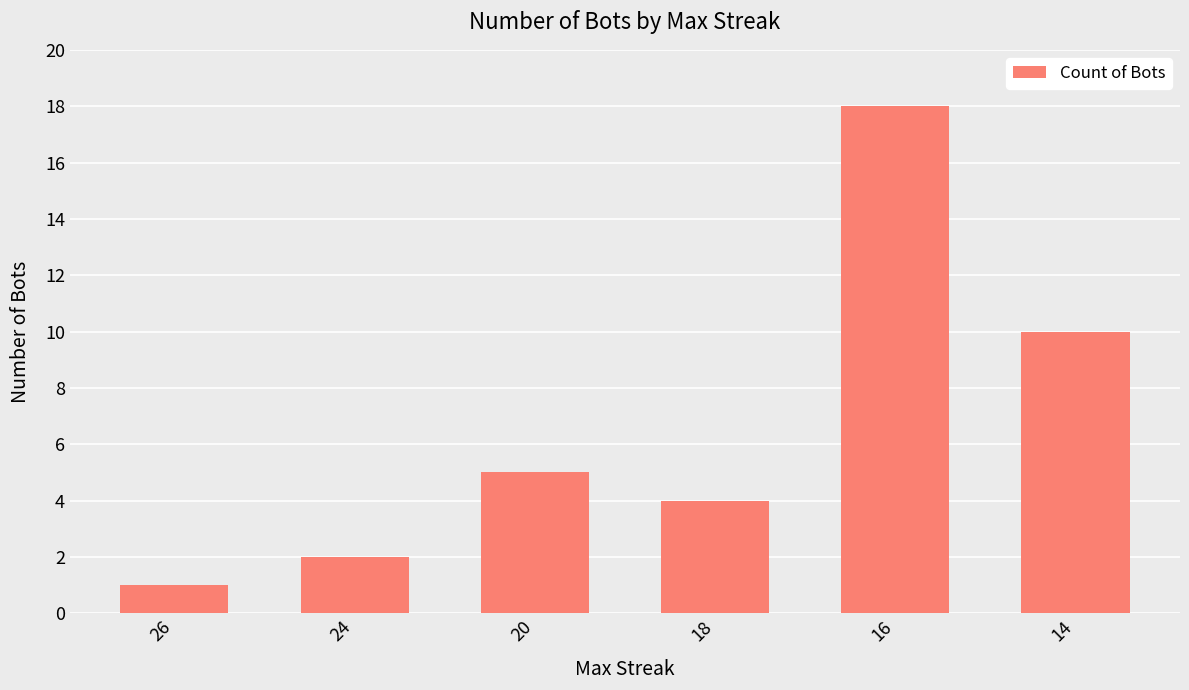

Is it true that the value at 18 is 4?

True